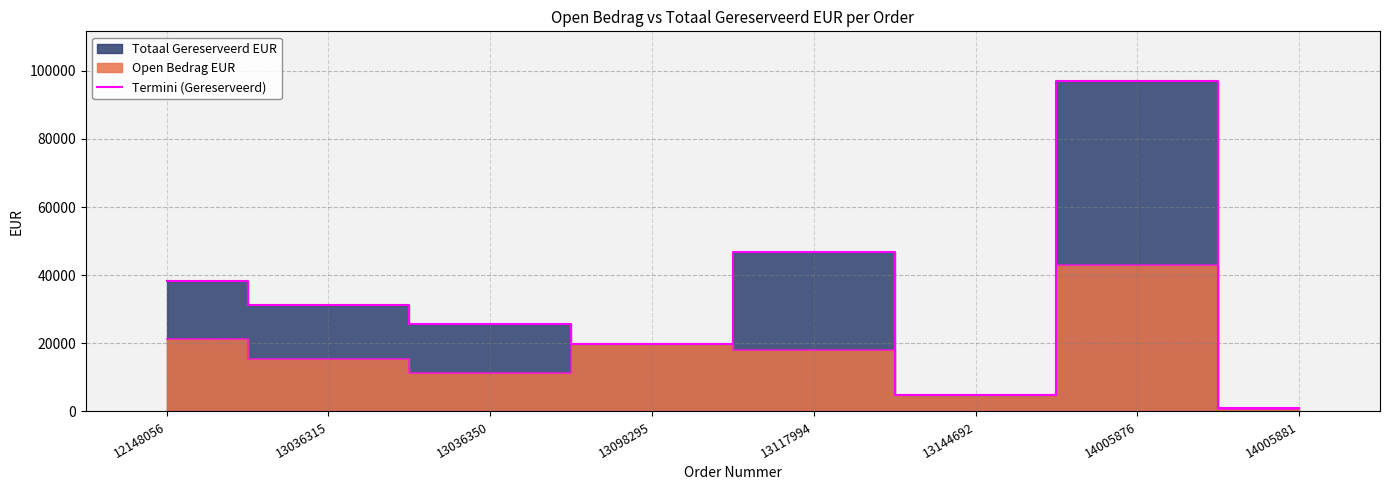

What is the minimum value shown in the chart?

1100.0